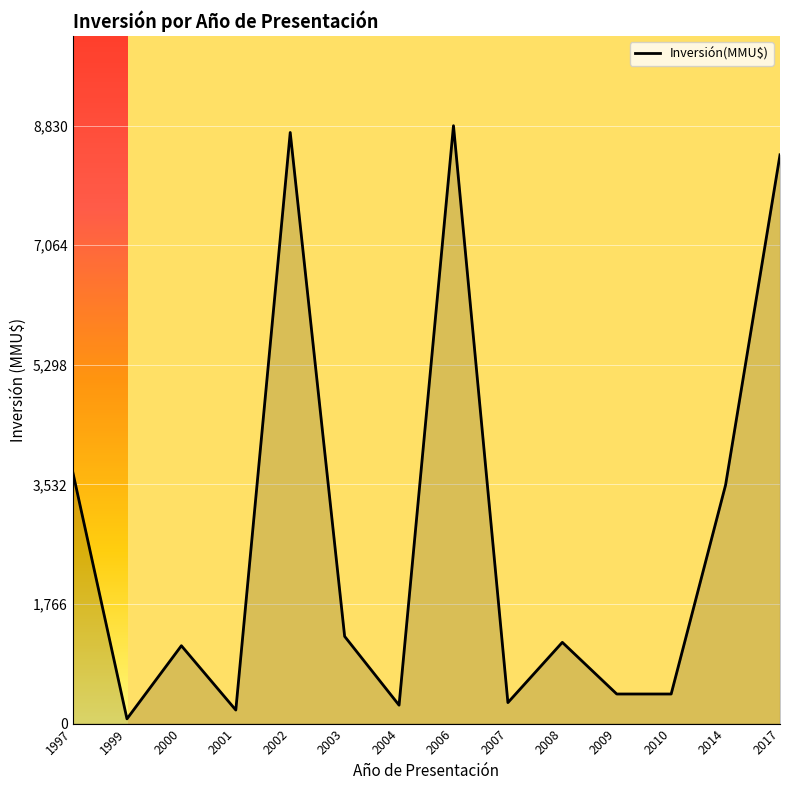

What is the maximum value shown in the chart?

8830